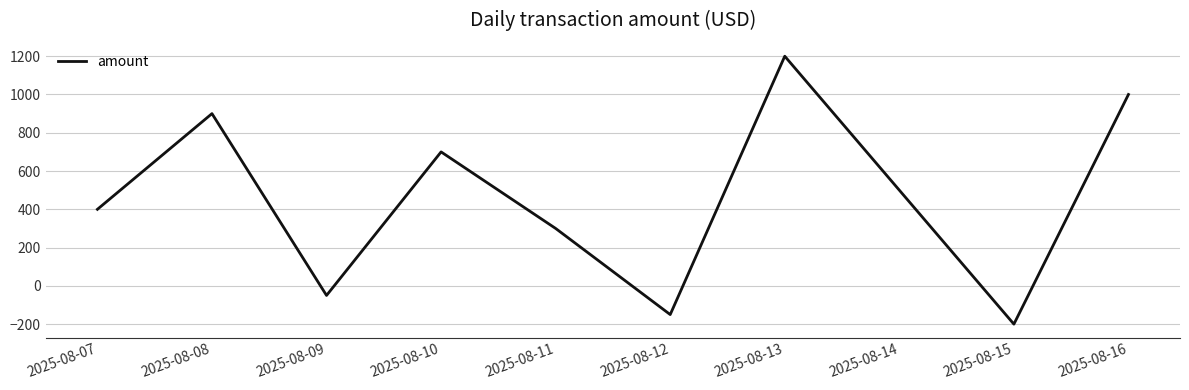

Rank the categories by value from lowest to highest.

2025-08-15, 2025-08-12, 2025-08-09, 2025-08-11, 2025-08-07, 2025-08-14, 2025-08-10, 2025-08-08, 2025-08-16, 2025-08-13